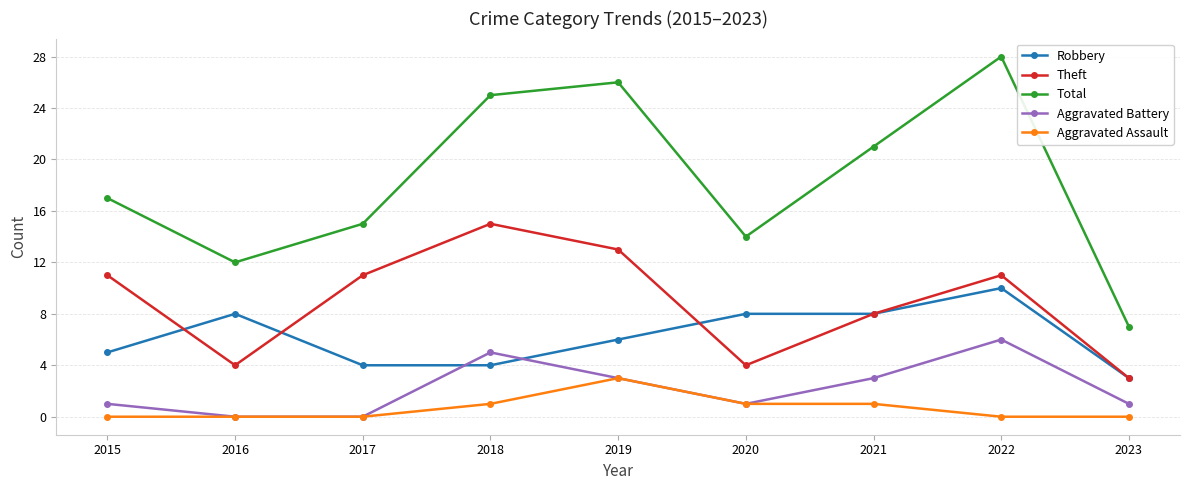

Reading left to right, extract all data points from this chart.

Robbery: 5	8	4	4	6	8	8	10	3
Theft: 11	4	11	15	13	4	8	11	3
Total: 17	12	15	25	26	14	21	28	7
Aggravated Battery: 1	0	0	5	3	1	3	6	1
Aggravated Assault: 0	0	0	1	3	1	1	0	0